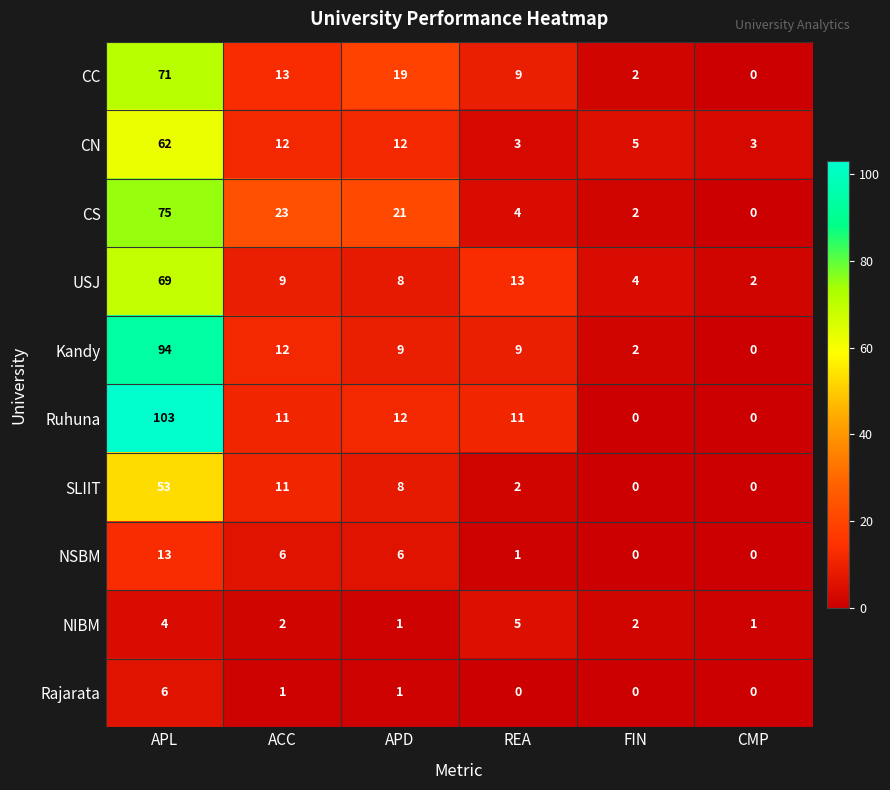

Is it true that CS equals 75 at APL?

True